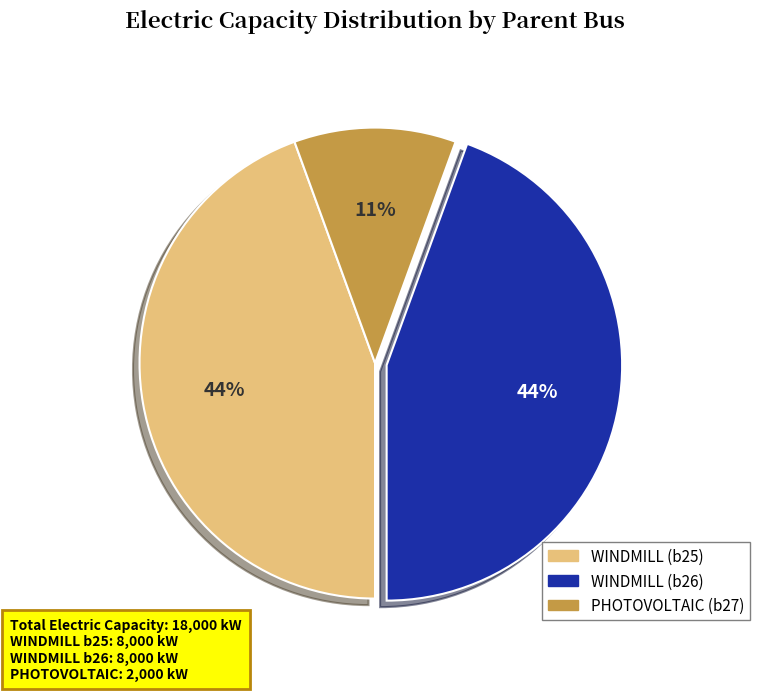

Is there any slice that represents more than half of the pie?

No